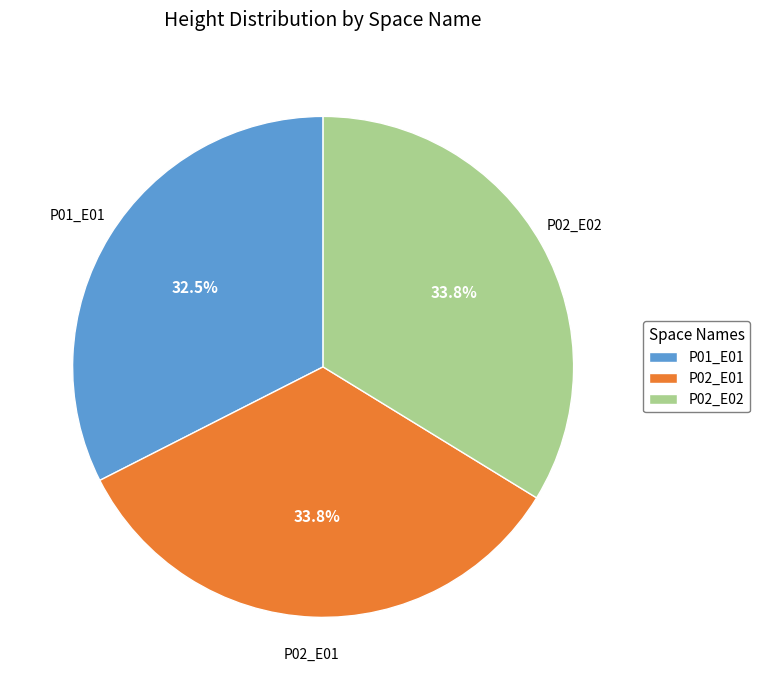

To the nearest percent, what portion does P02_E01 represent?

34%